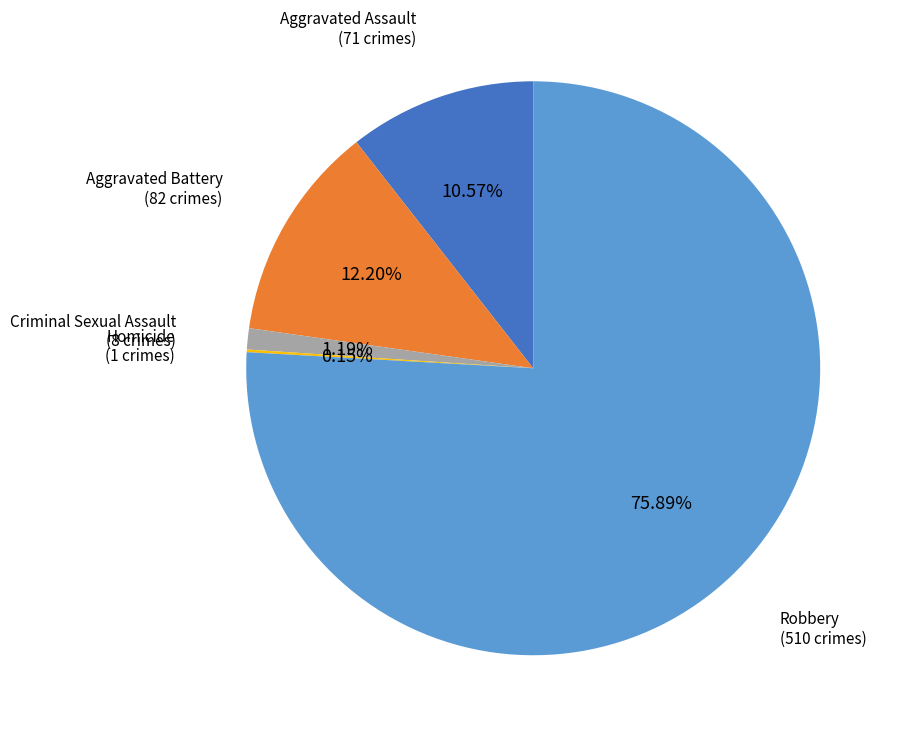

What is the largest slice in the pie chart?

Robbery